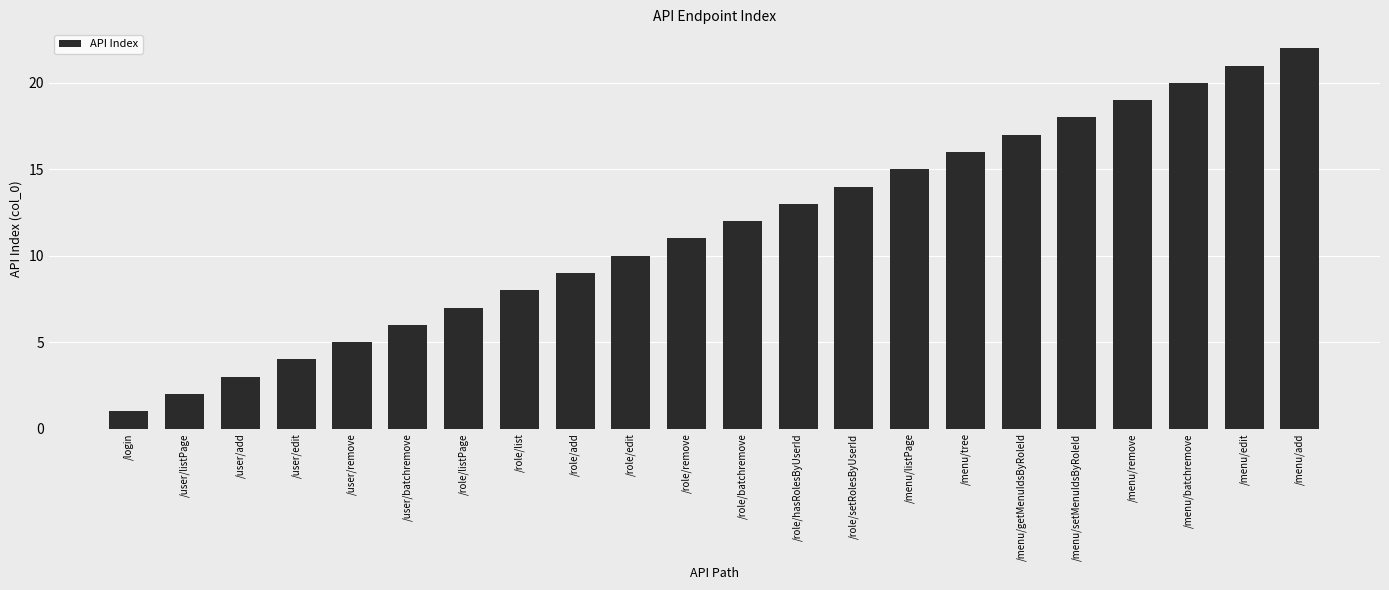

What value does the data have at /role/add, to the nearest 10?

10